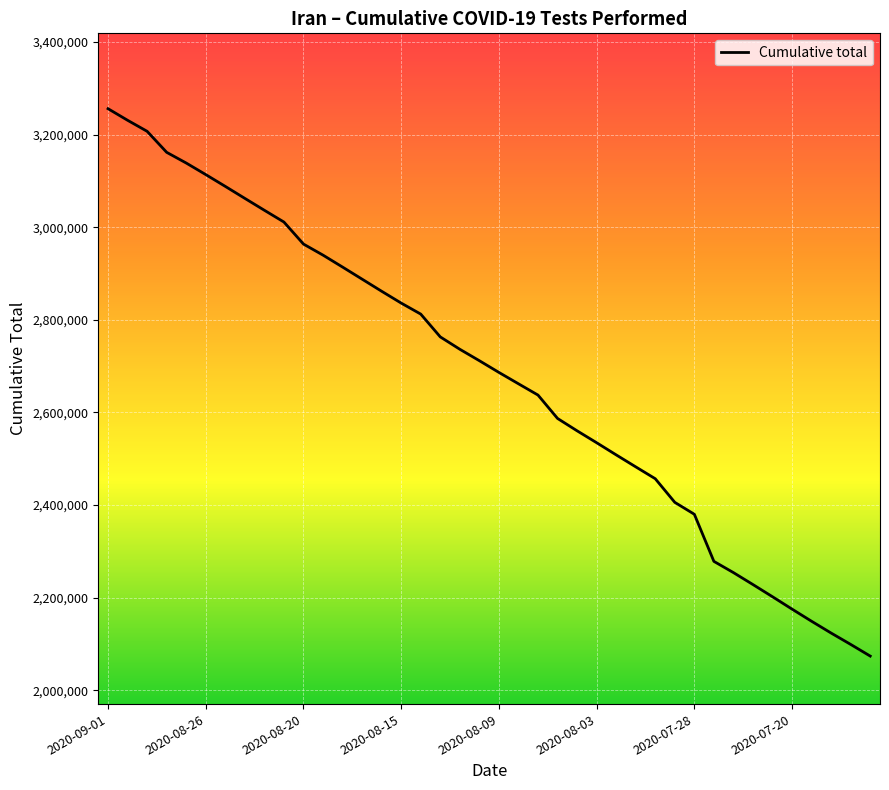

What is the difference between the maximum and minimum values?

1182331